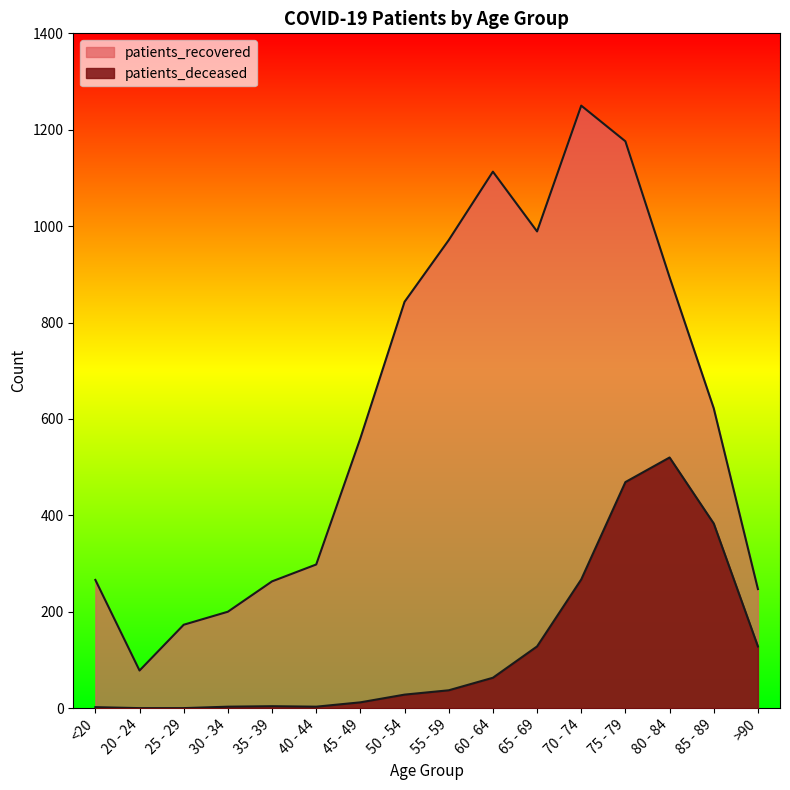

Rank the series at 70 - 74 from highest to lowest value.

patients_recovered, patients_deceased